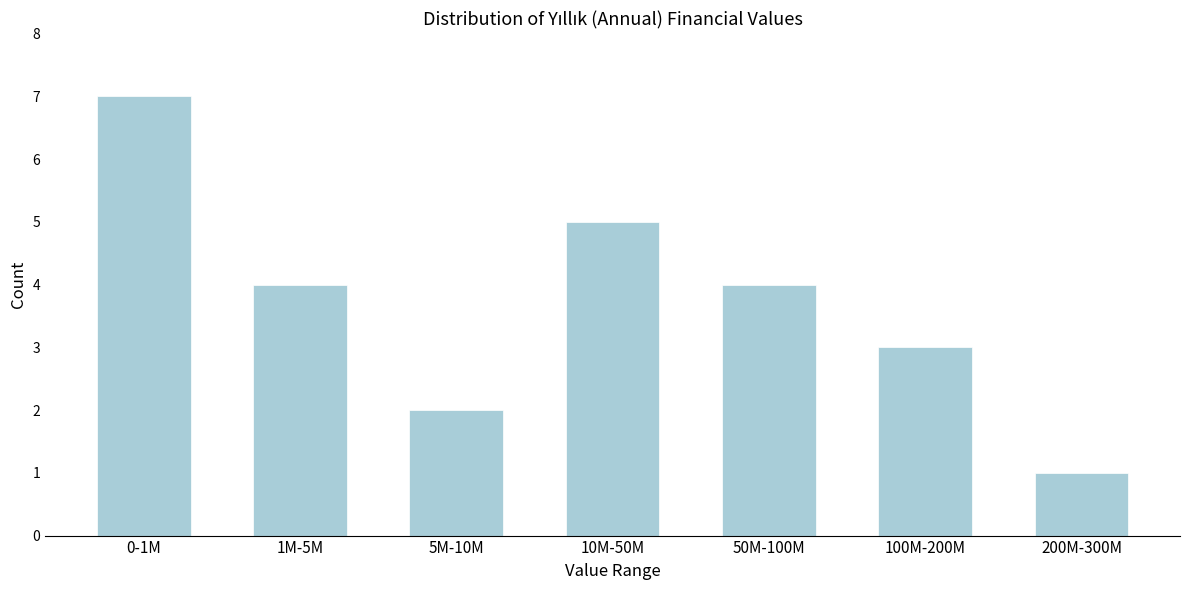

Reading left to right, transcribe all the data shown in this chart.

7	4	2	5	4	3	1